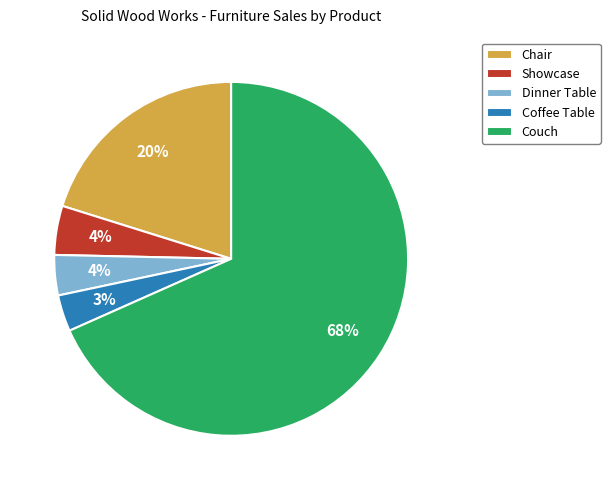

Which category has the biggest portion of the pie?

Couch